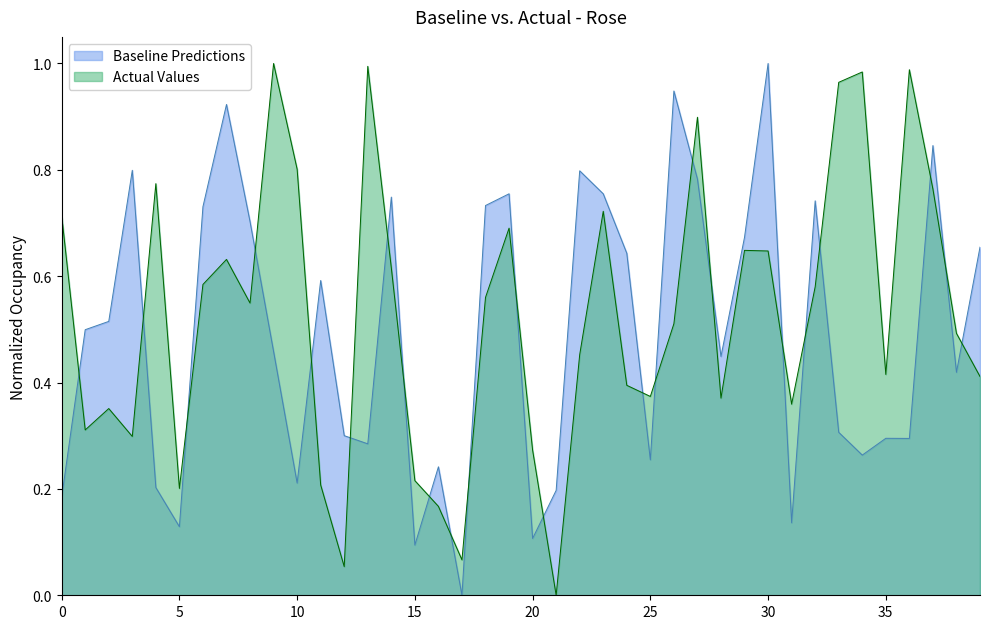

Is it true that Lat equals 0.2 at 0?

True